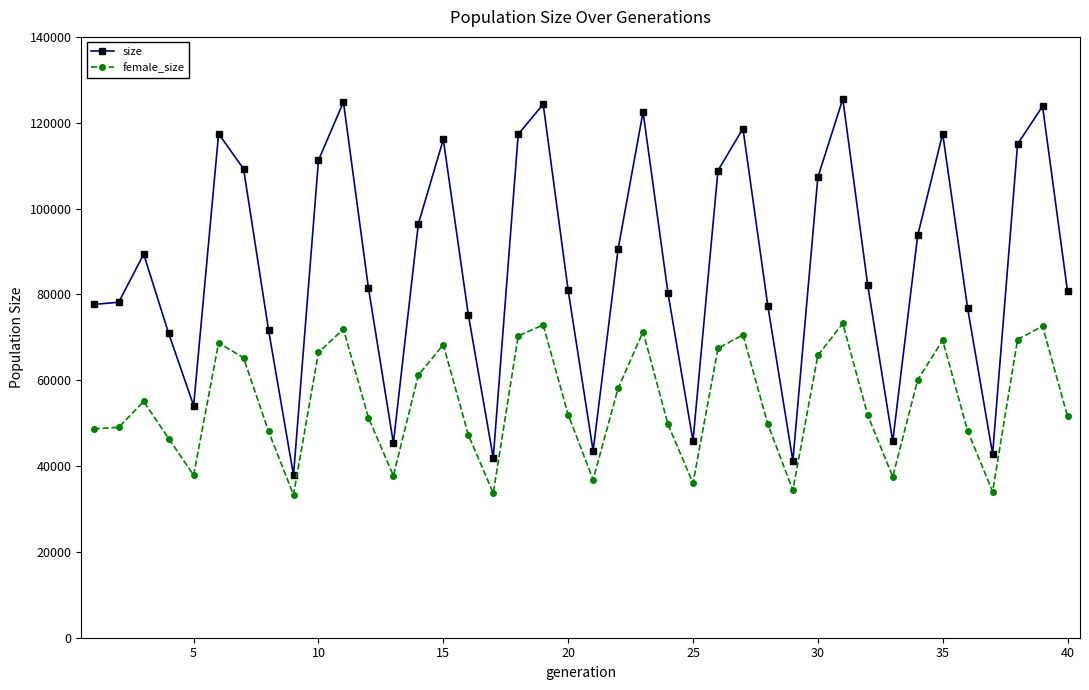

Which series has the largest total across all categories?

size